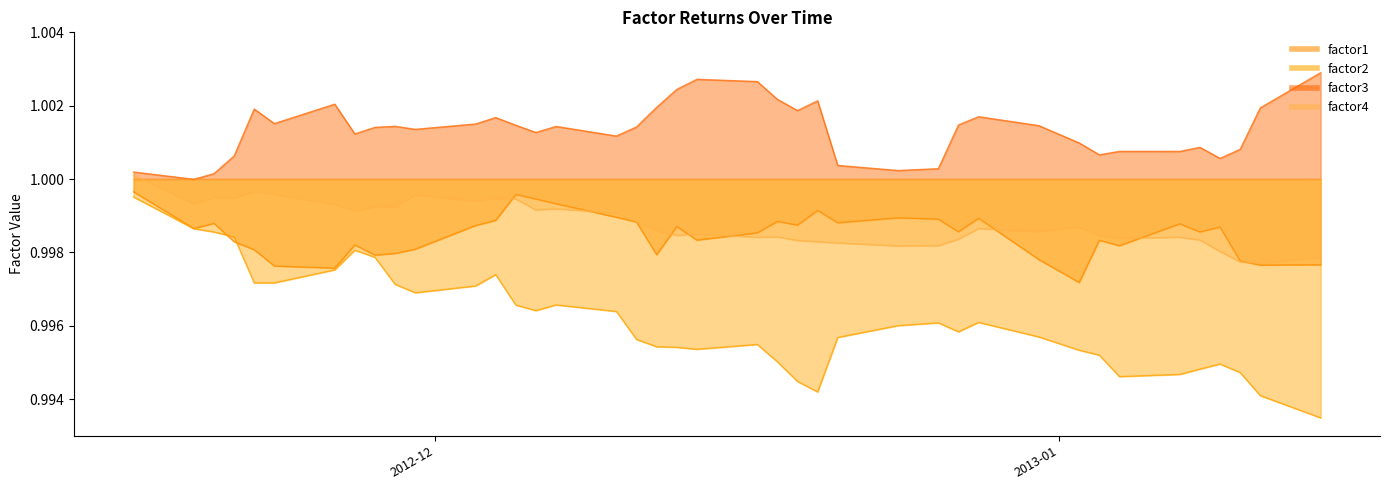

Between 2012-12-20 and 2013-01-04, which series saw the biggest shift?

factor3